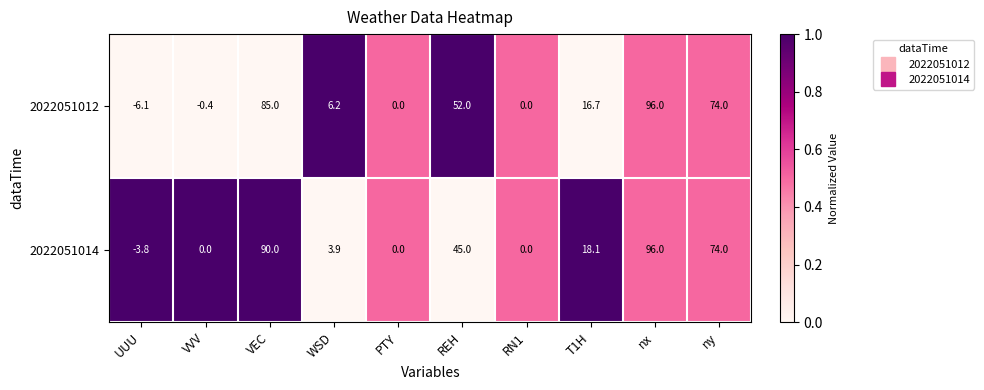

What is the approximate value of 2022051014 at REH?

45.0